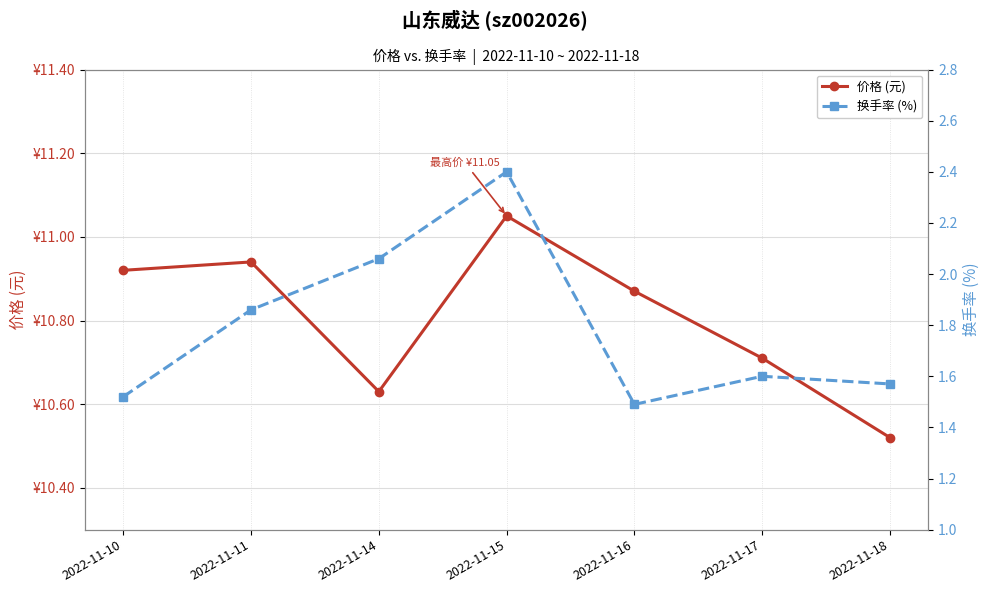

How many interior local peaks does the 换手率 (%) series have?

2